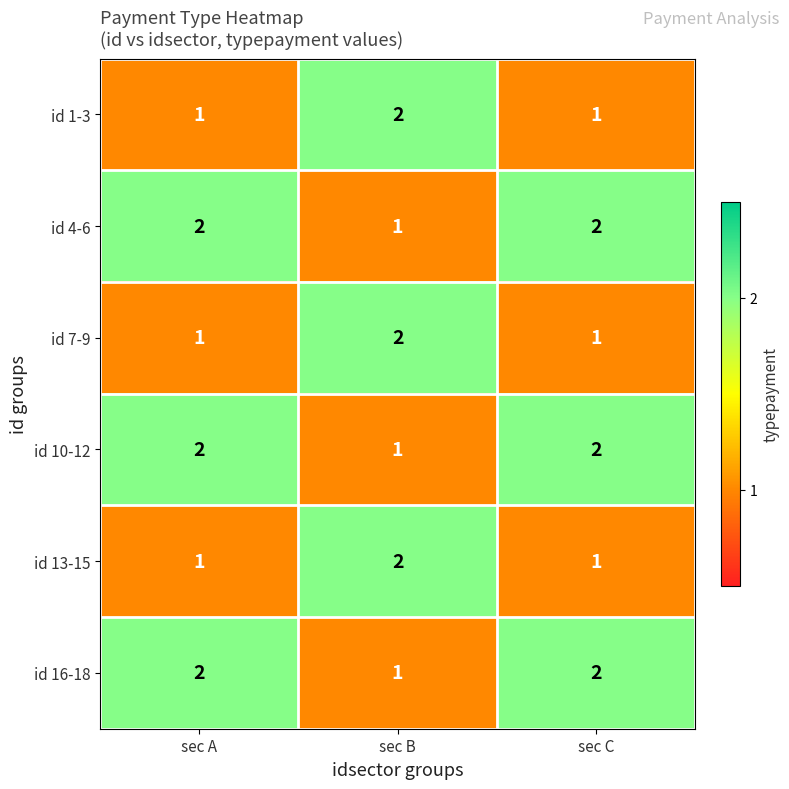

How many id 1-3 values are between 1 and 2?

3